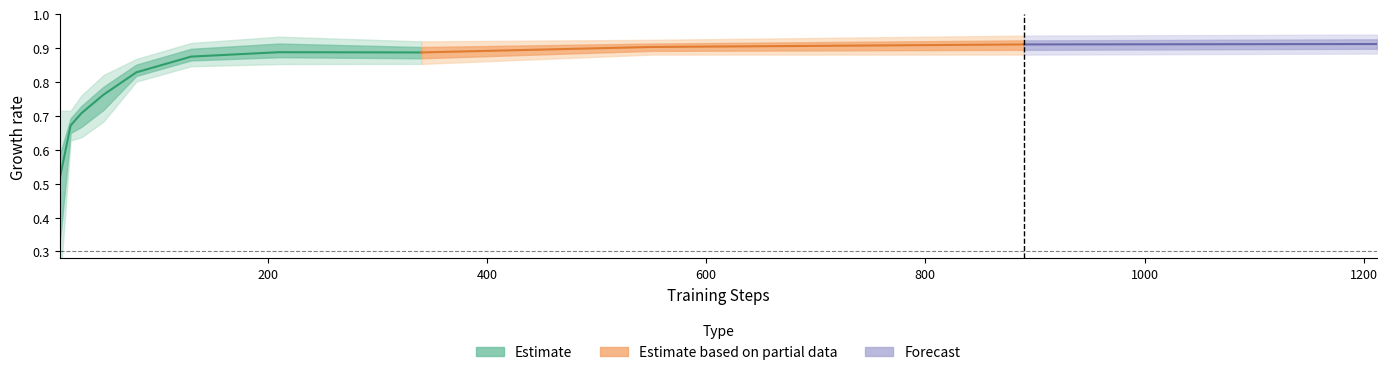

Is this an area chart (filled region under the line)?

No